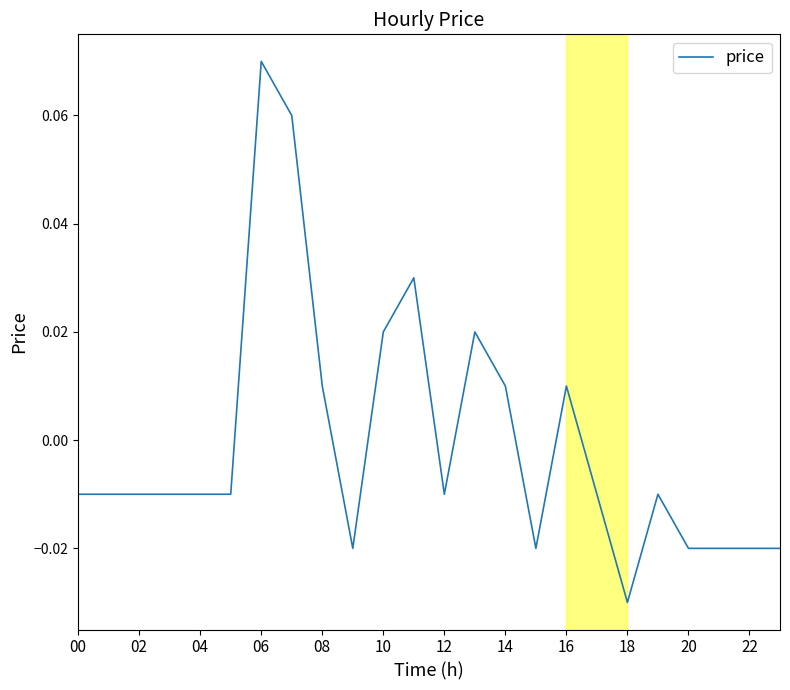

How many lines are shown in the chart?

1